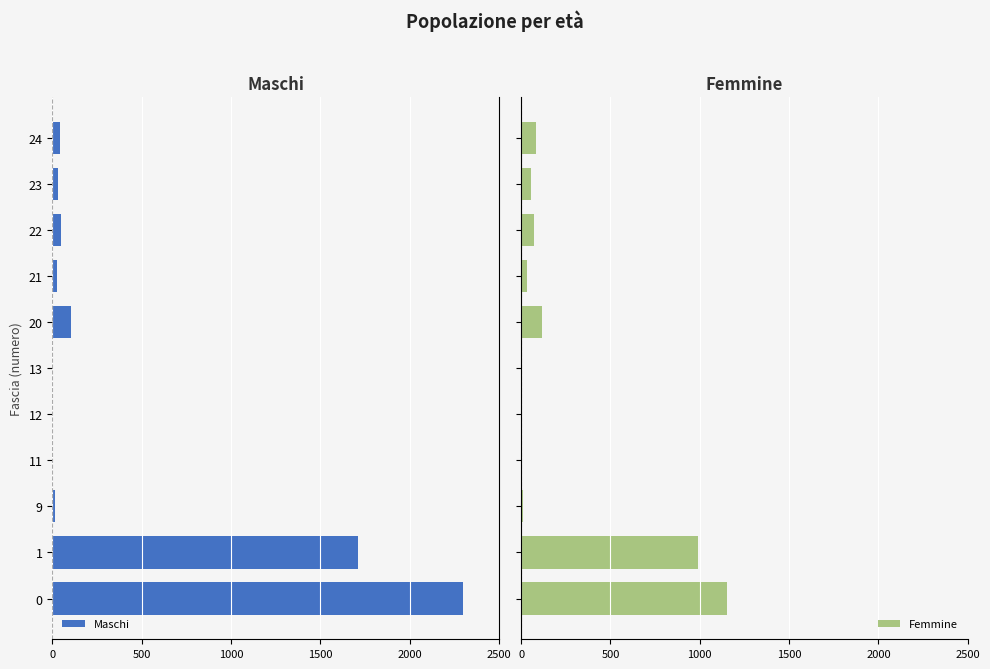

What are all the series names shown in the legend?

Maschi, Femmine